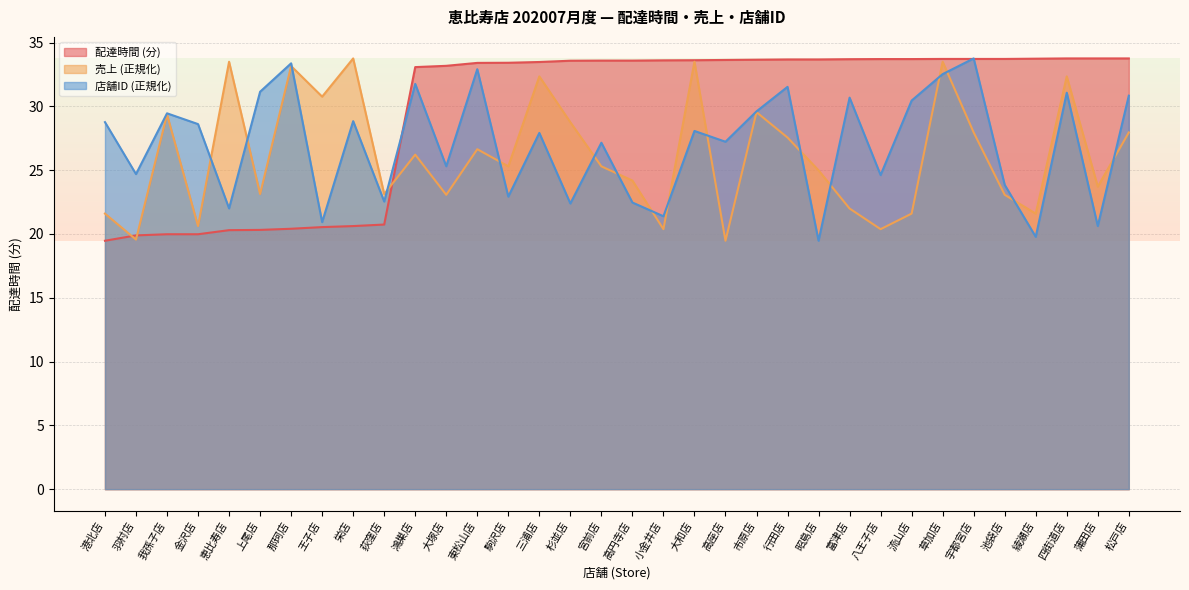

Rank the series at 王子店 from lowest to highest value.

配達時間 (分), 店舗ID (正規化), 売上 (正規化)